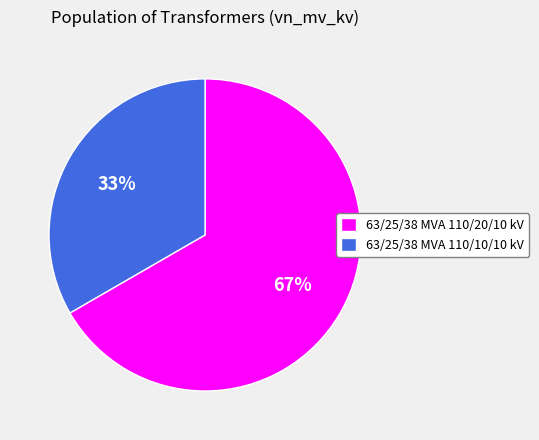

Do 63/25/38 MVA 110/20/10 kV and 63/25/38 MVA 110/10/10 kV together represent more than half of the pie?

Yes